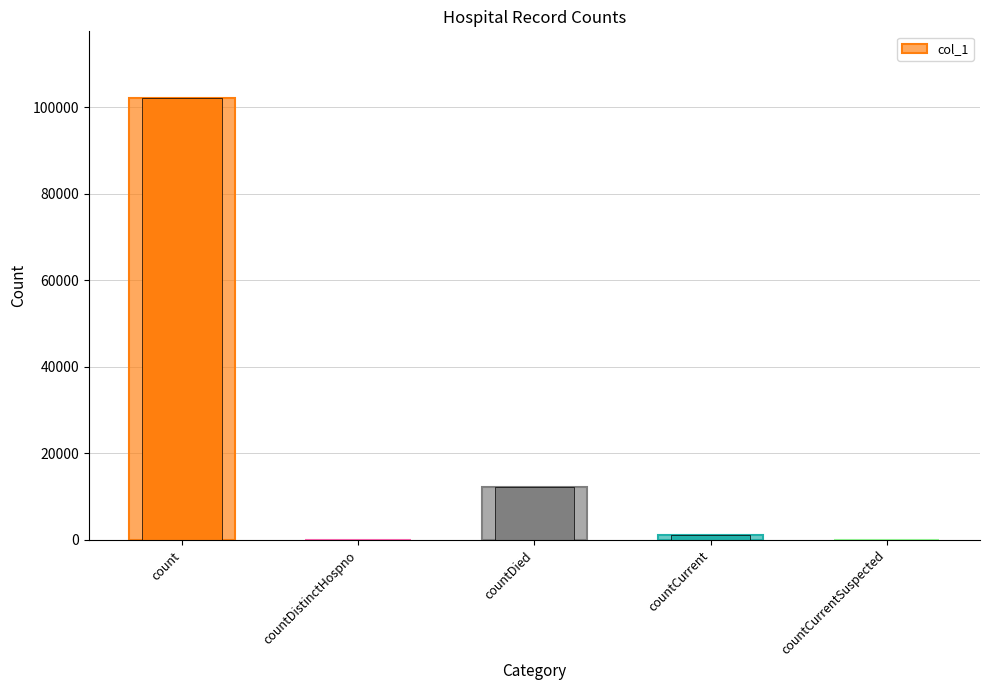

What is the difference between the second highest and second lowest values?

12348